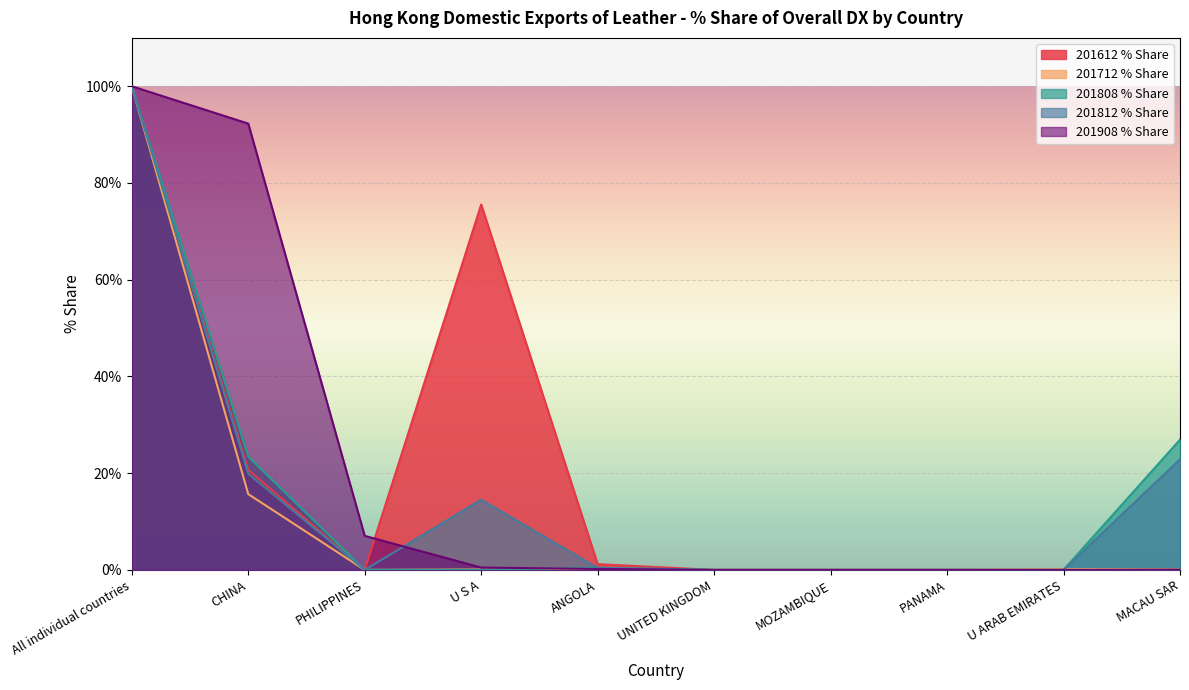

What position from the left is PHILIPPINES?

3